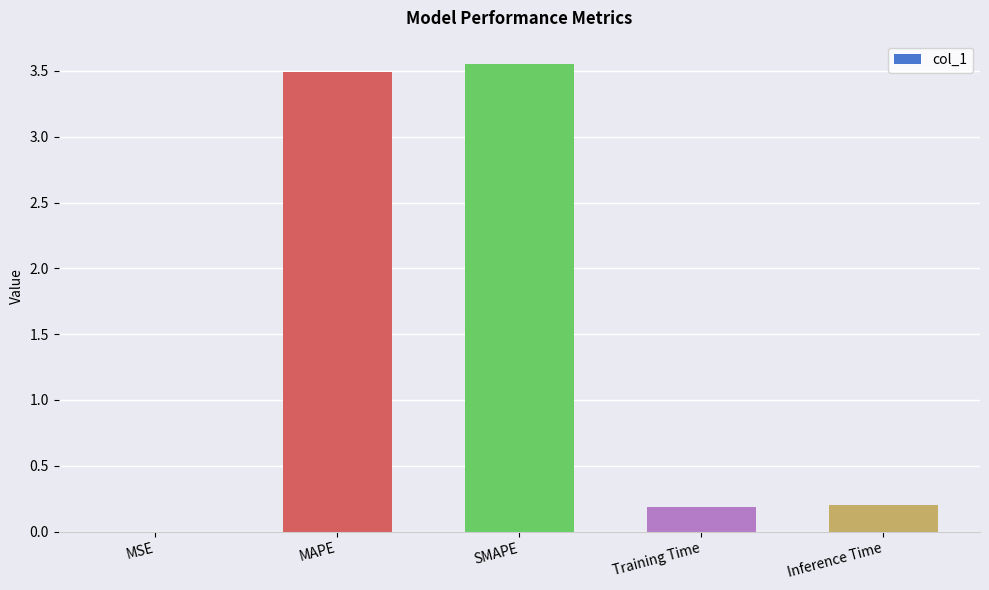

True or false: the data shows 1.9 at MAPE.

False